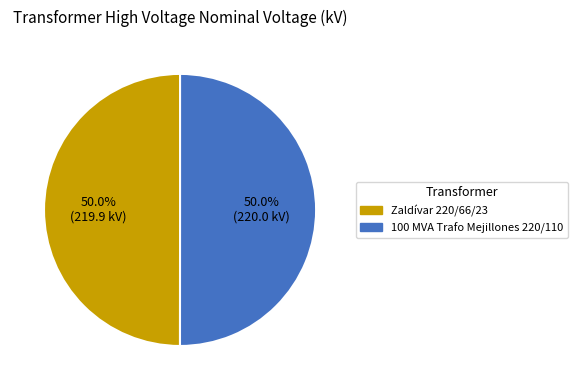

How many slices are in this pie chart?

2